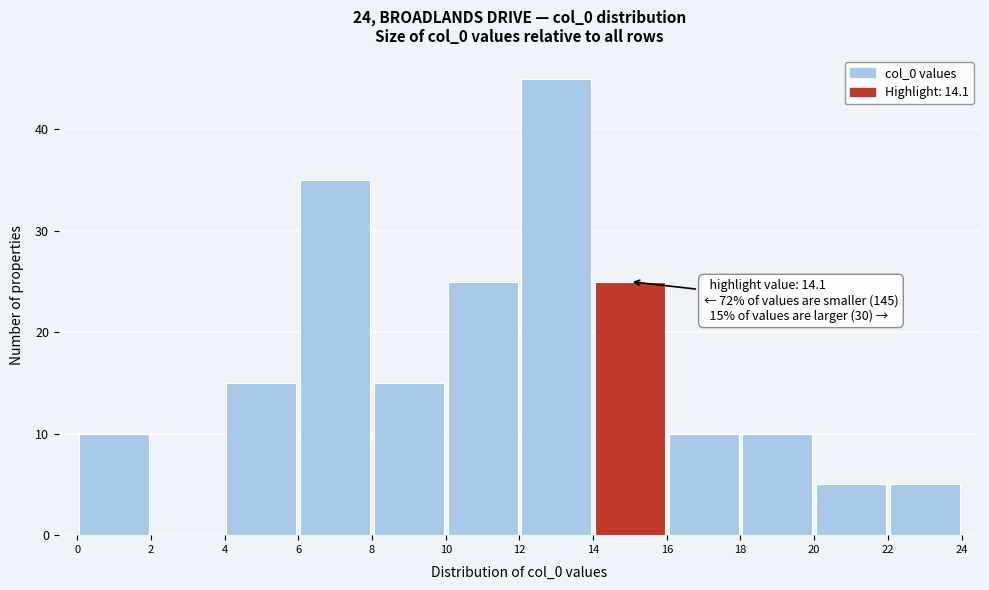

Over which range of the x-axis is the bar tallest?

12 to 14